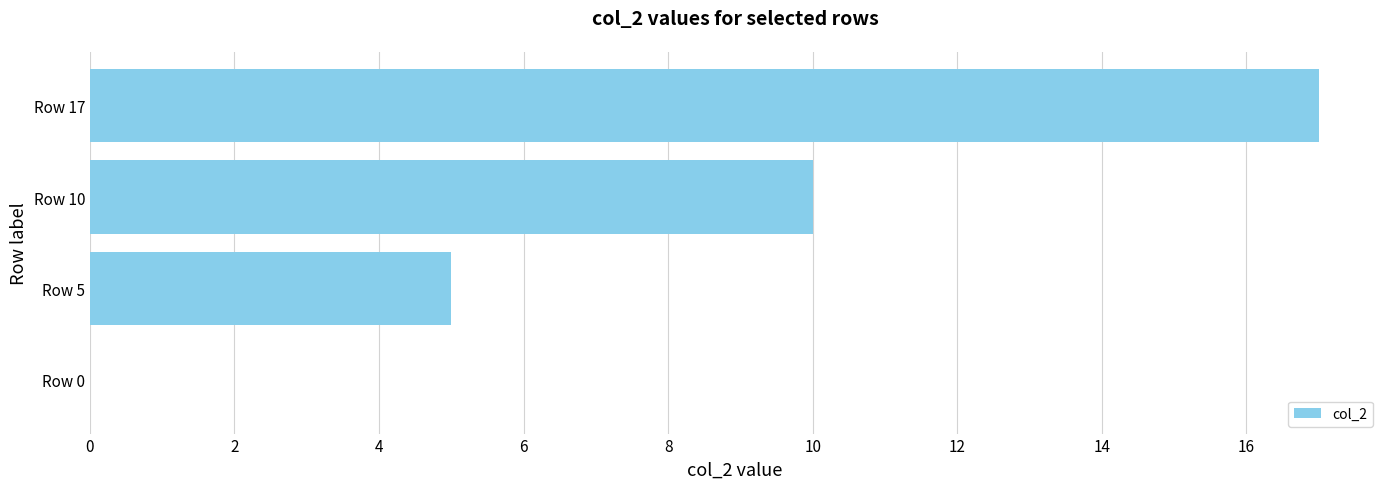

True or false: the data shows 5 at Row 5.

True